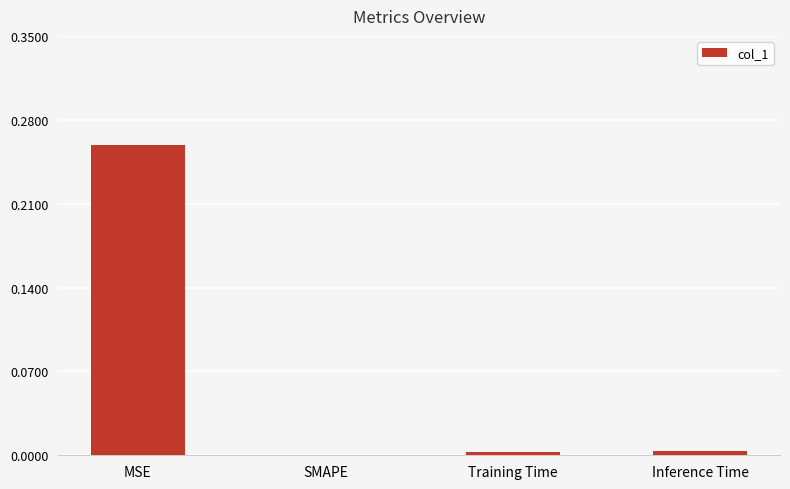

The value at MSE is 0.1. True or false?

False